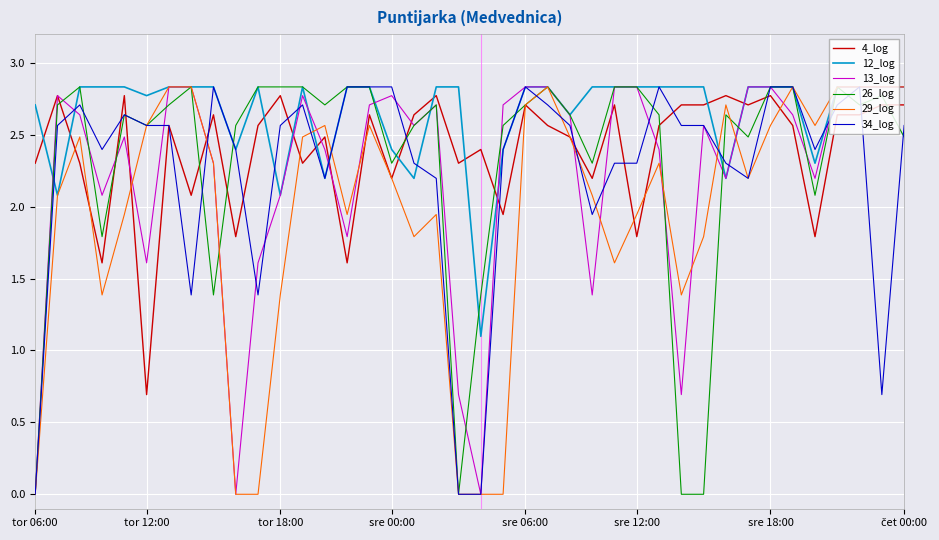

What are all the series names shown in the legend?

4_log, 12_log, 13_log, 26_log, 29_log, 34_log